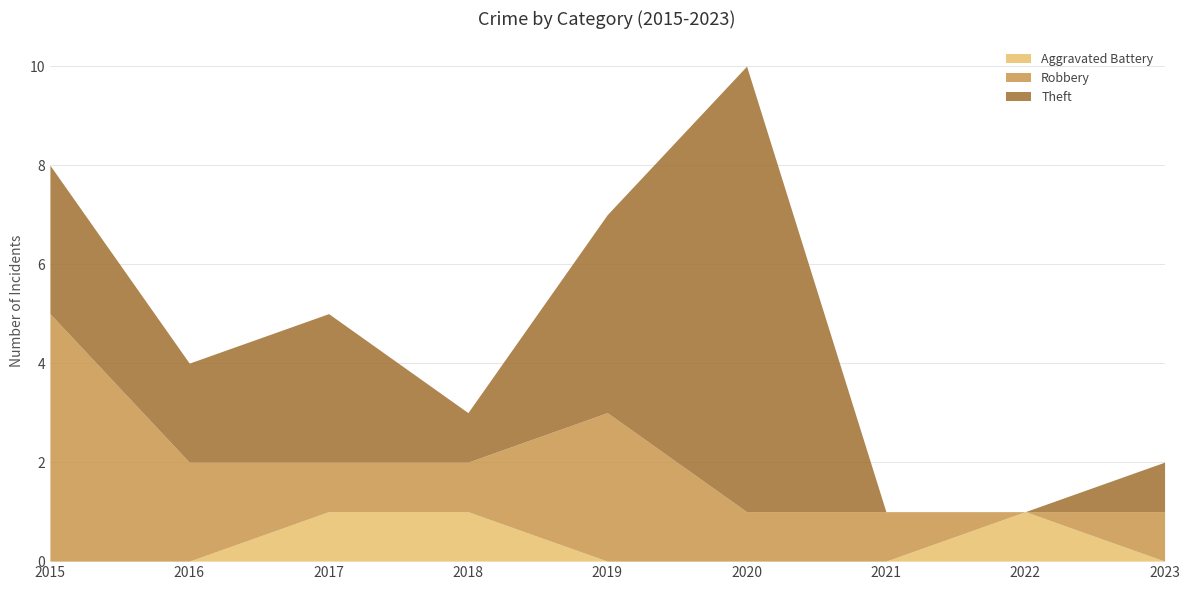

What is the difference between the second highest and second lowest values in the Robbery series?

2